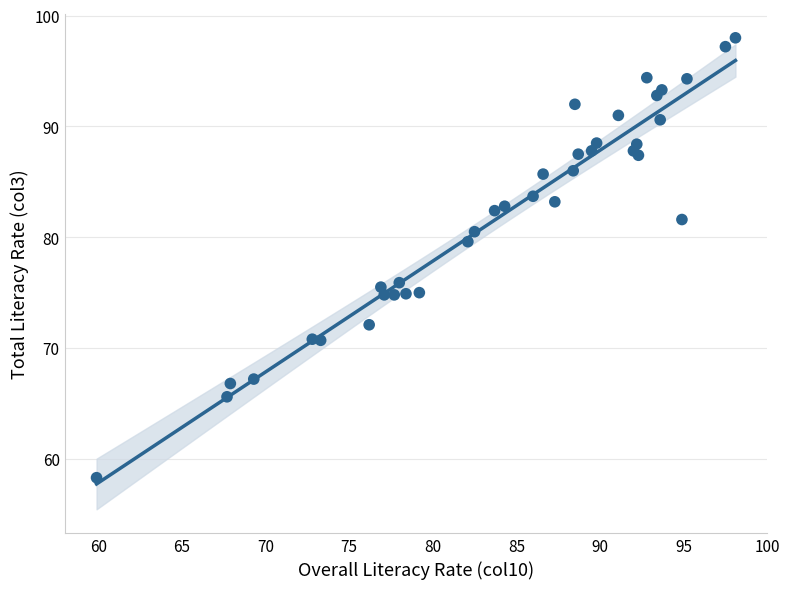

What Y value in the scatter plot is closest to 78?

79.6